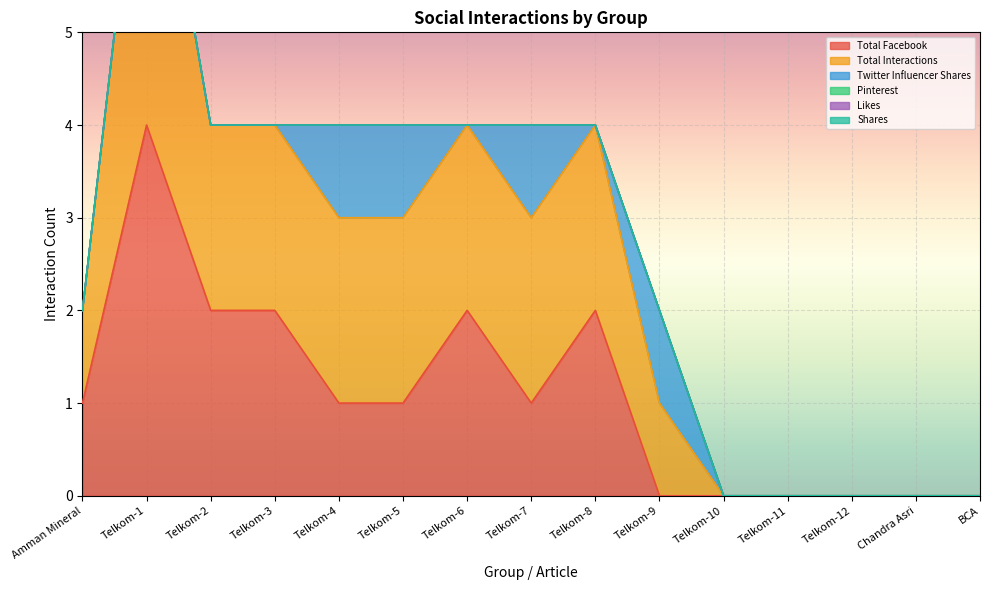

Which has a higher value, Chandra Asri or Telkom-7?

Telkom-7